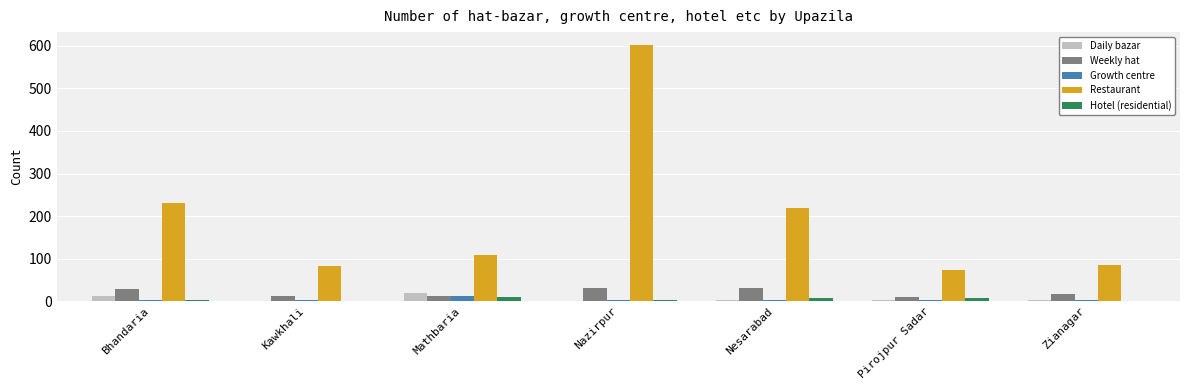

At which label is Restaurant closest to 338?

Bhandaria